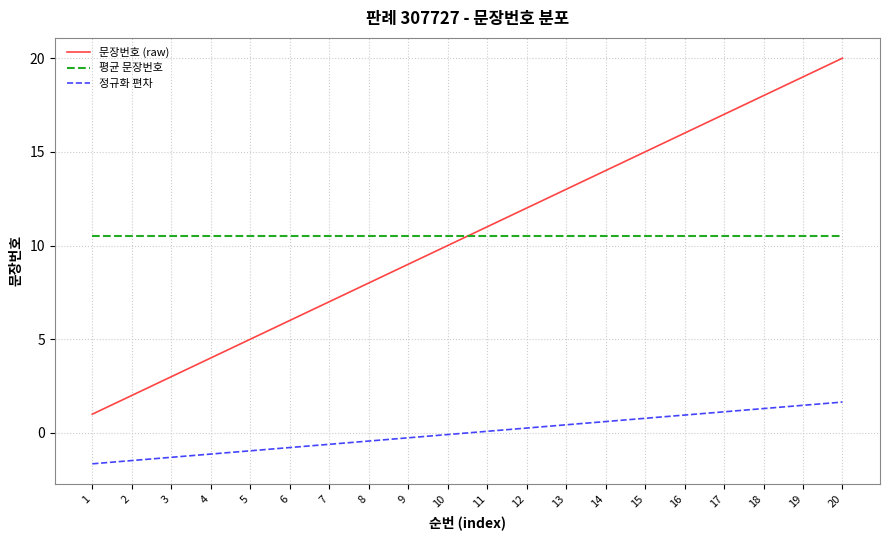

How many lines are shown in the chart?

3